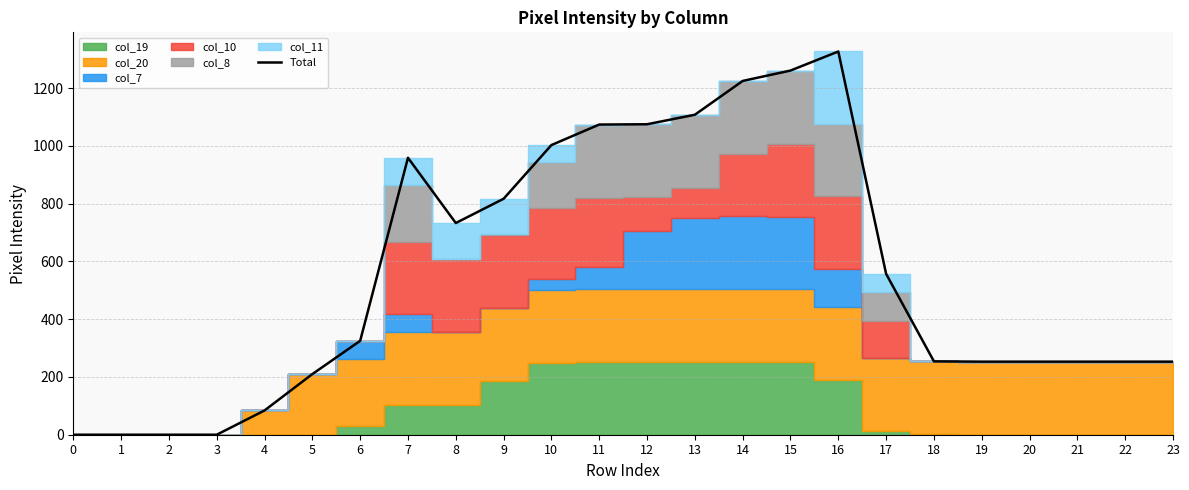

List the labels in order of value, largest first.

16, 15, 14, 13, 12, 11, 10, 7, 9, 8, 17, 6, 18, 19, 20, 21, 22, 23, 5, 4, 0, 1, 2, 3